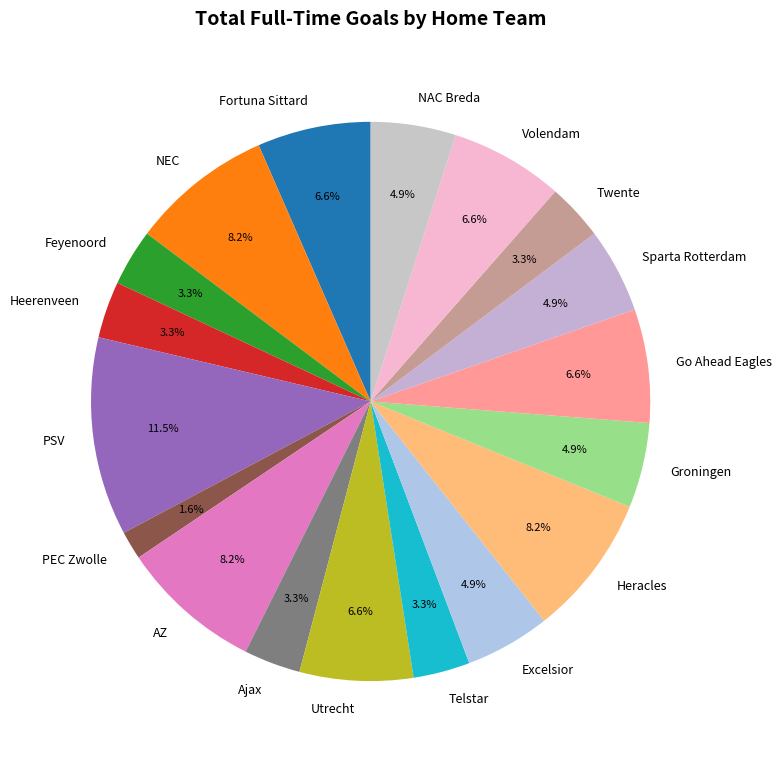

What is the smallest slice in the pie chart?

PEC Zwolle